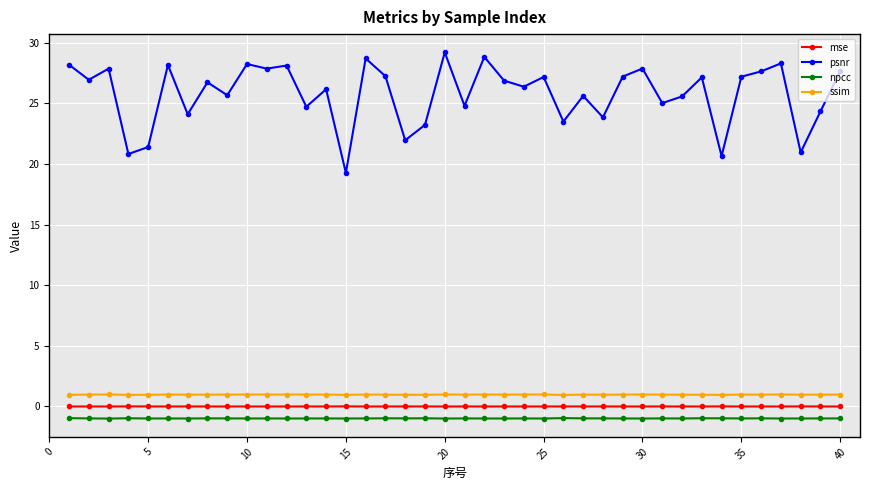

What is the value of the psnr point at the 10th from the left?

28.2